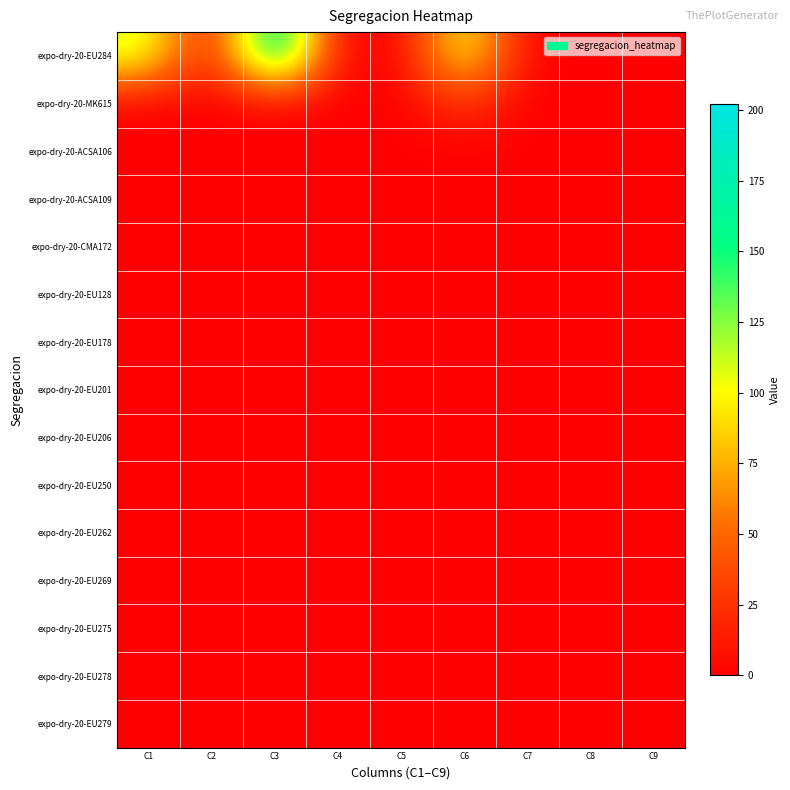

Which category has the lowest value across all series?

C2